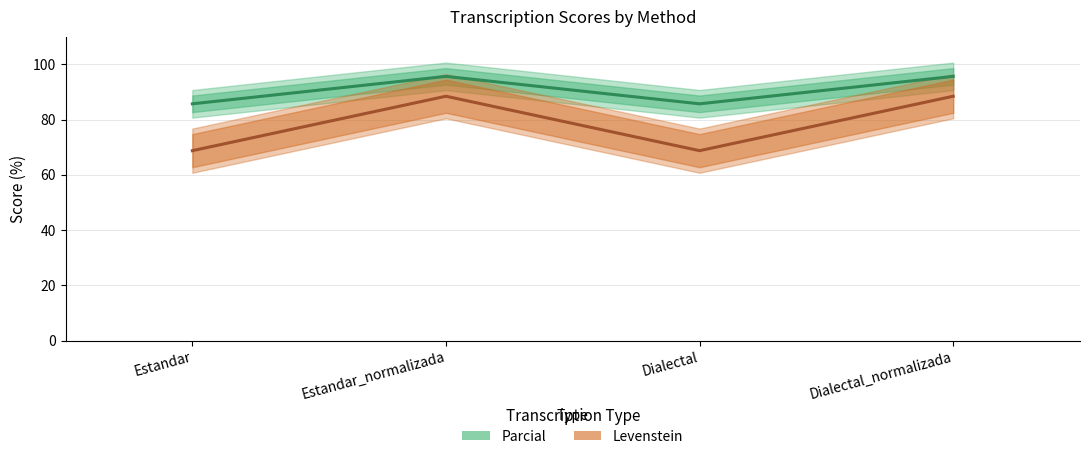

What is the average value of the Levenstein series?

78.6